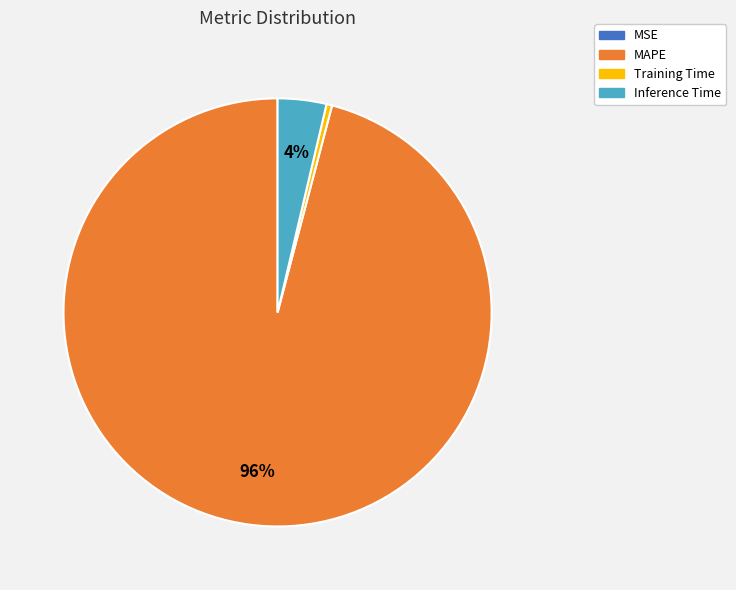

To the nearest percent, what portion does MAPE represent?

96%